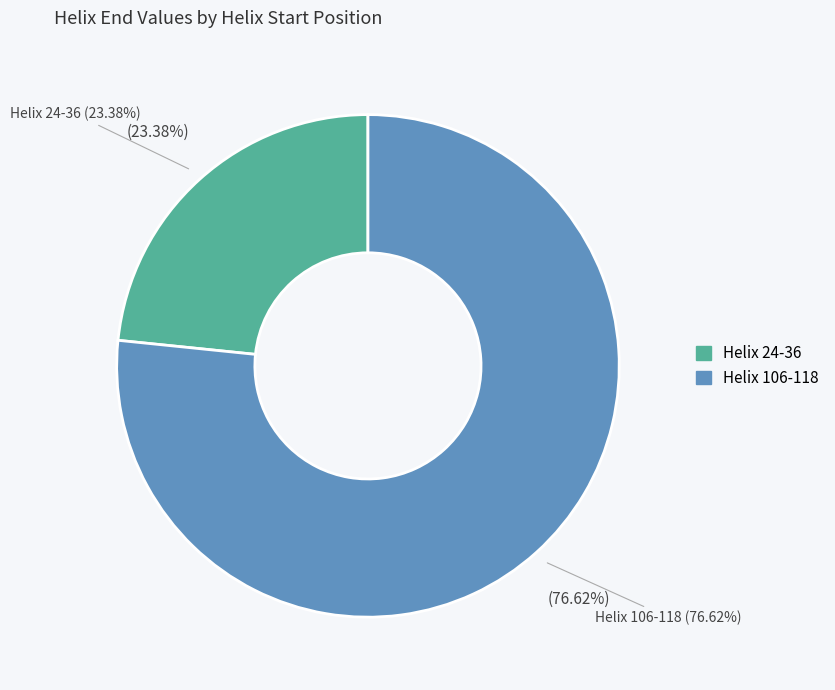

How many slices are in this pie chart?

2